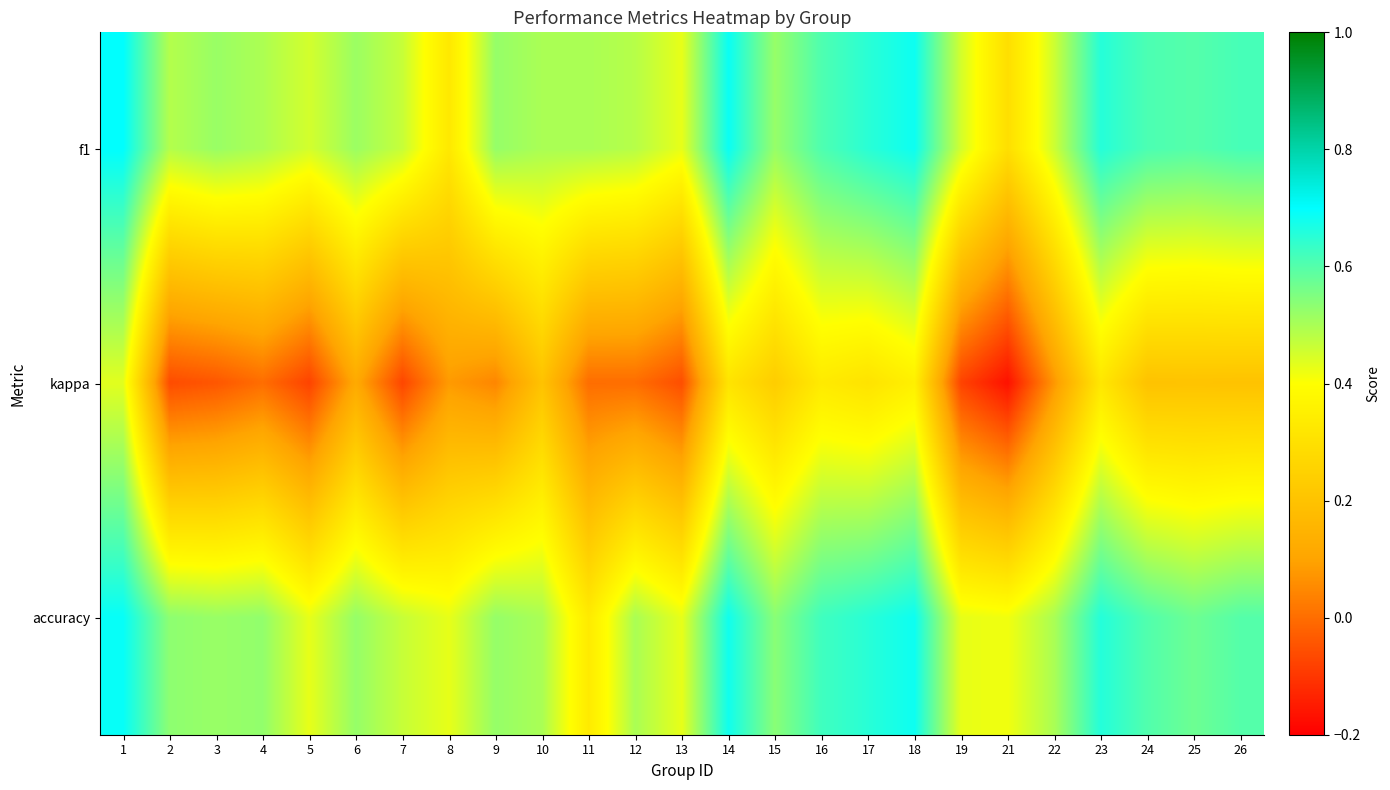

Count the number of categories in the chart.

25